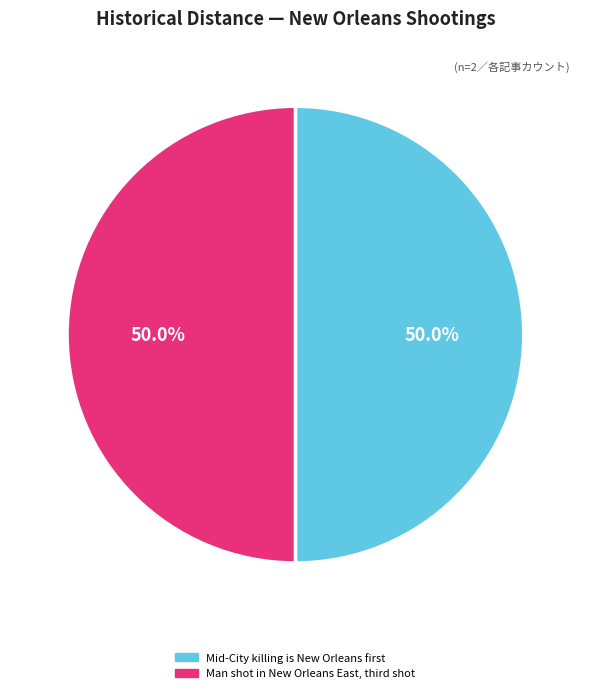

To the nearest percent, what is the average slice percentage?

50%